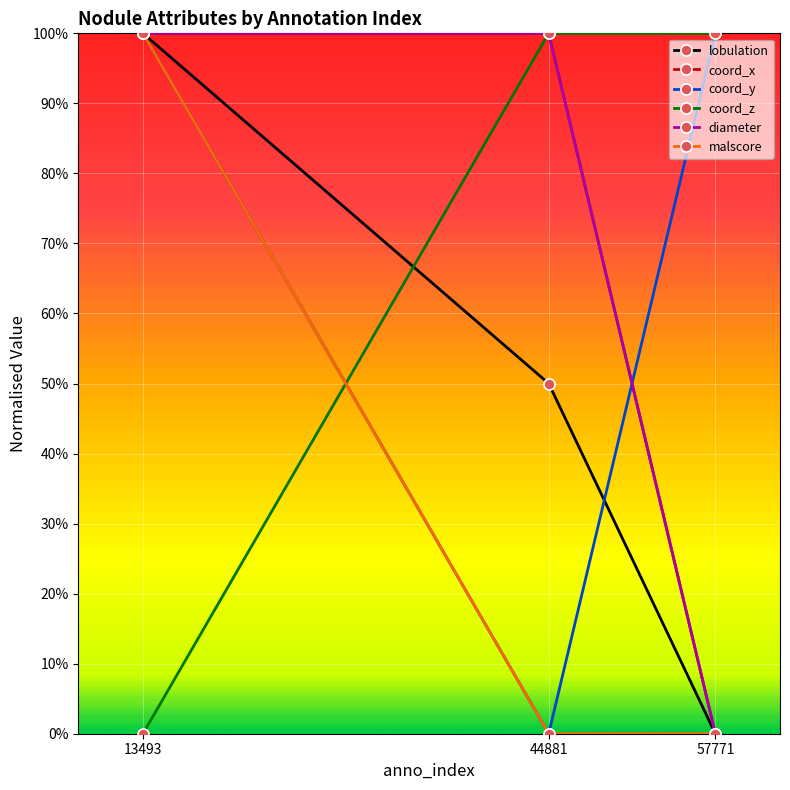

How many positive values does the coord_x series have?

2